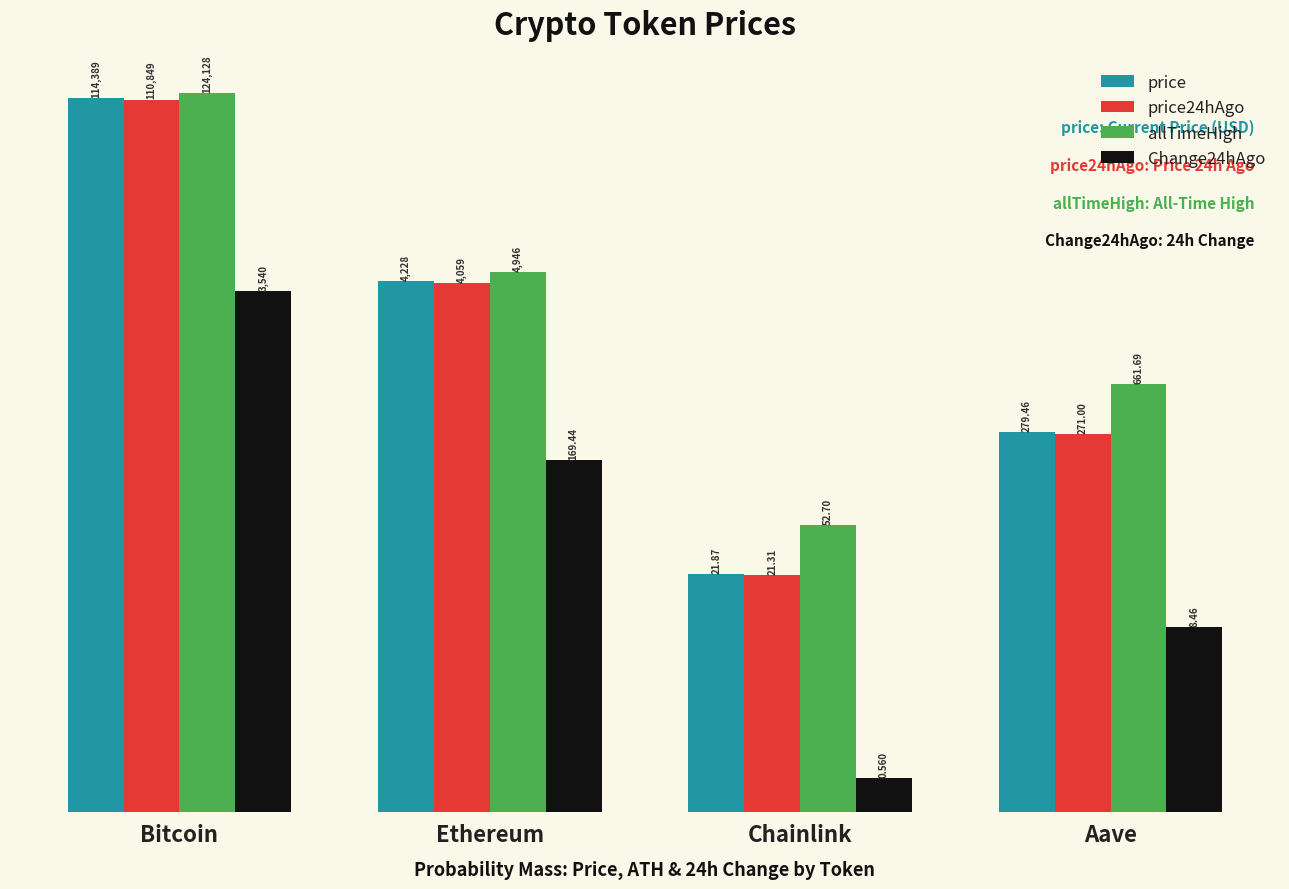

Is the value of allTimeHigh at Bitcoin greater than the value of Change24hAgo at Ethereum?

Yes